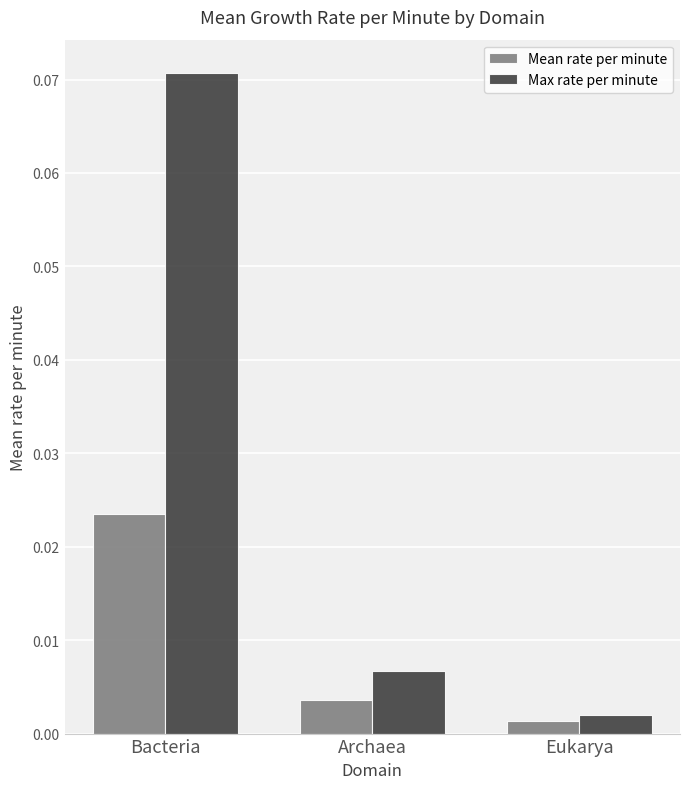

List the series in order of their peak value, lowest first.

Mean rate per minute, Max rate per minute